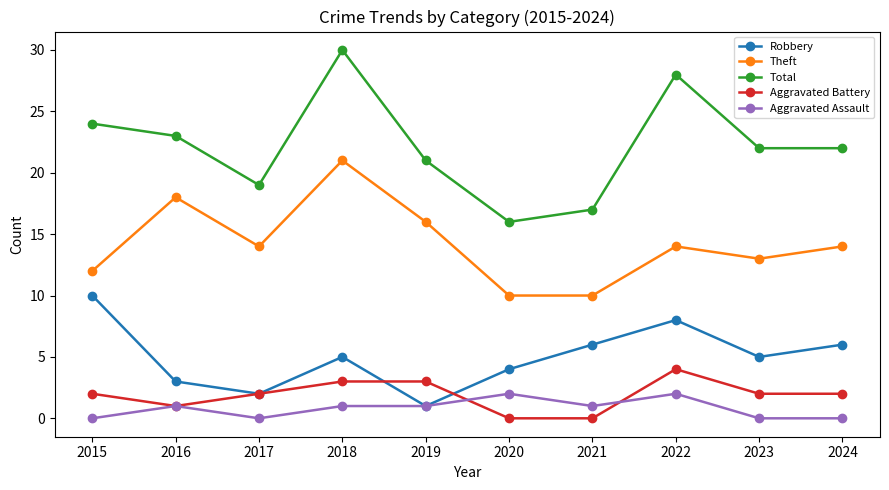

What is the difference between the second highest and minimum values in the Robbery series?

7